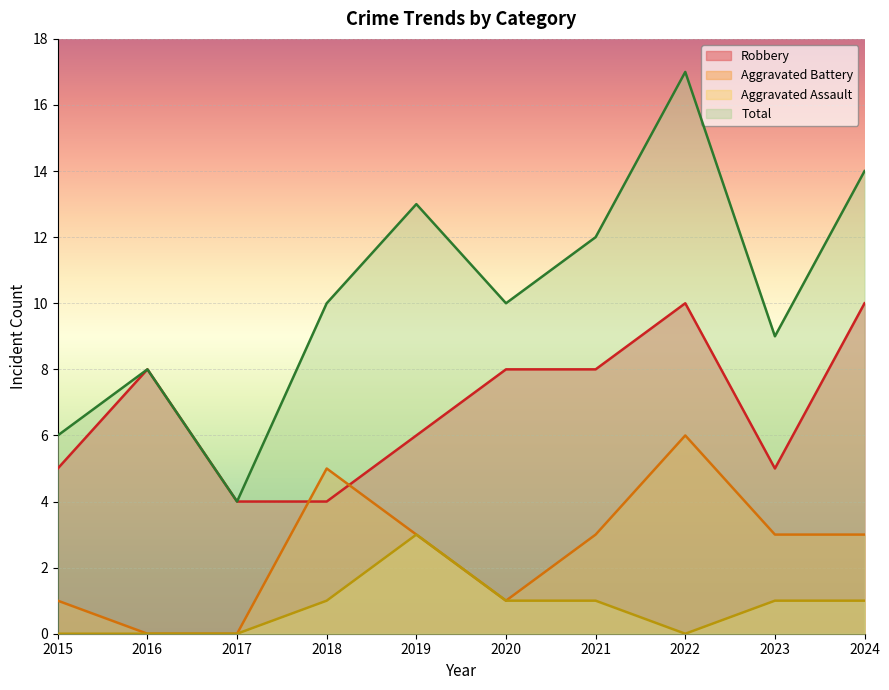

True or false: Aggravated Battery and Total cross at least once.

False